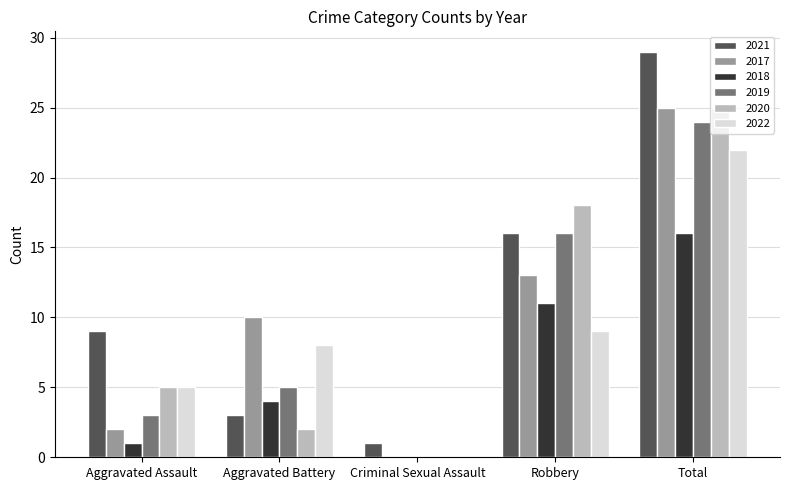

Is the value of 2020 at Aggravated Assault greater than the value of 2021 at Aggravated Battery?

Yes